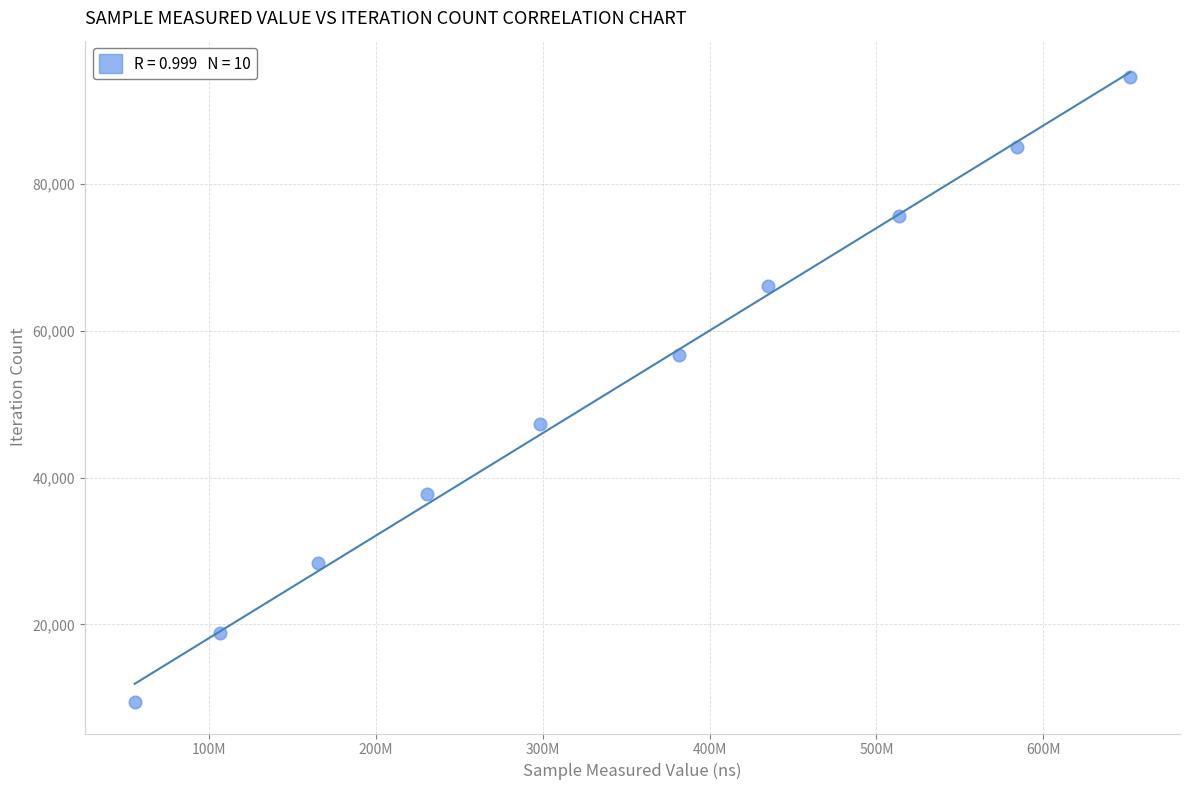

What is the range of X values (max minus min)?

596248199